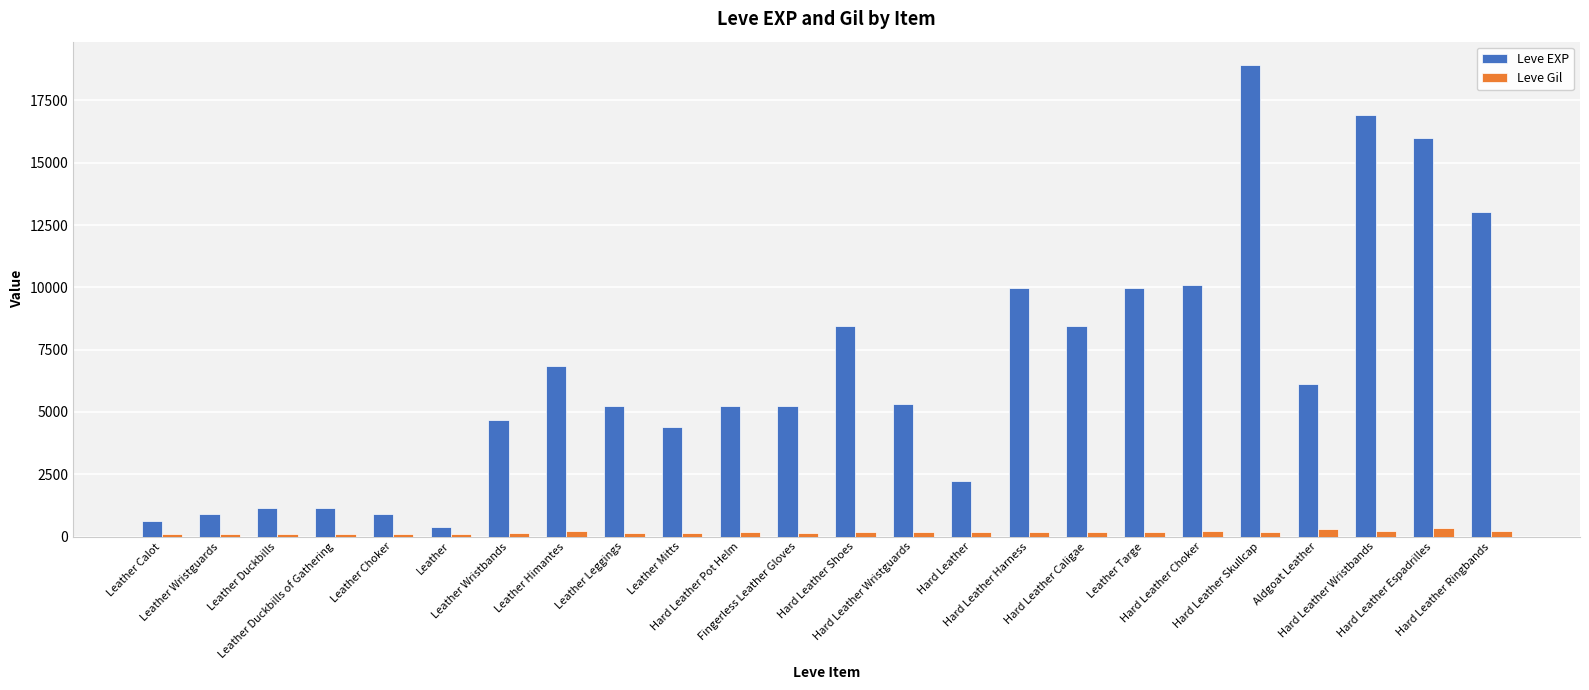

What is the highest value of the Leve EXP series?

18910